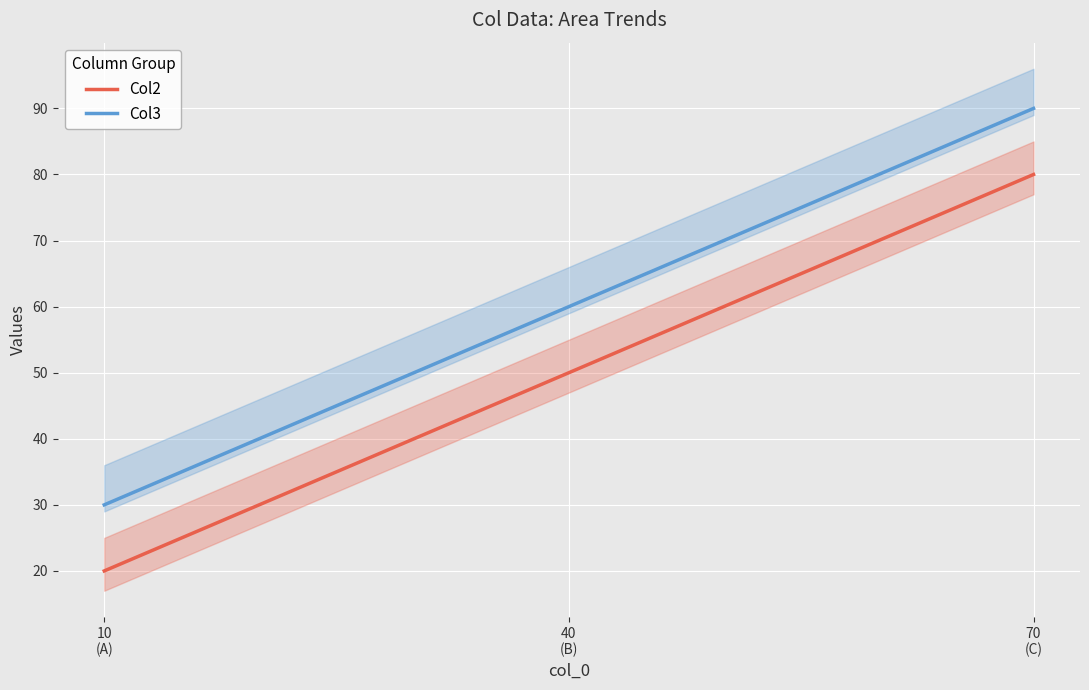

Reading right to left, what are all the values shown in this chart?

Col2: 70
(C)=80	40
(B)=50	10
(A)=20
Col3: 70
(C)=90	40
(B)=60	10
(A)=30